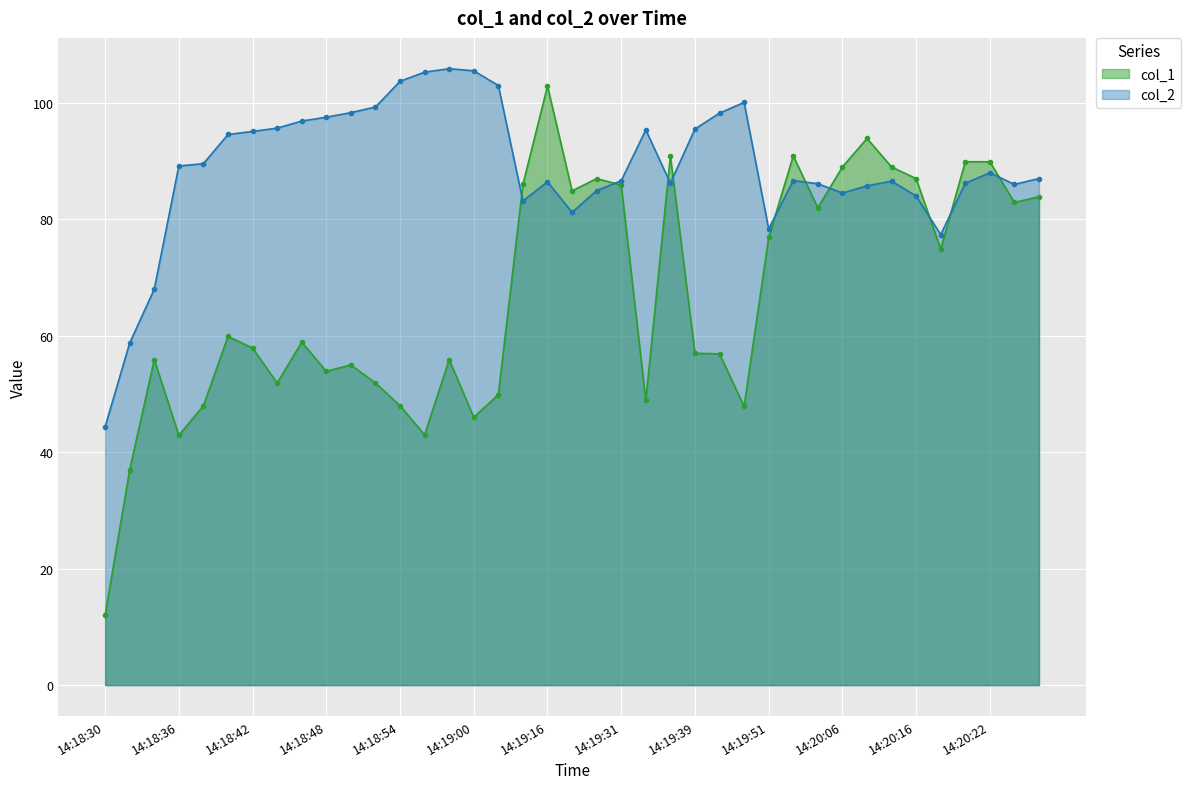

What value does the col_1 series have at 14:20:06?

89.0